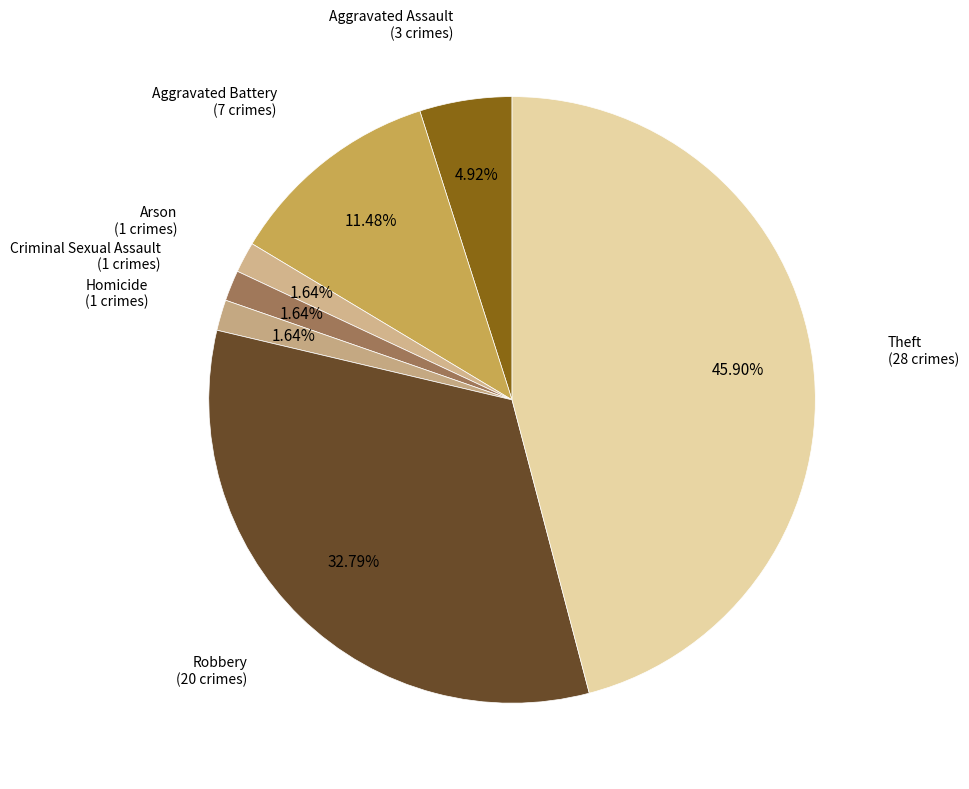

Count the number of slices in the pie.

7